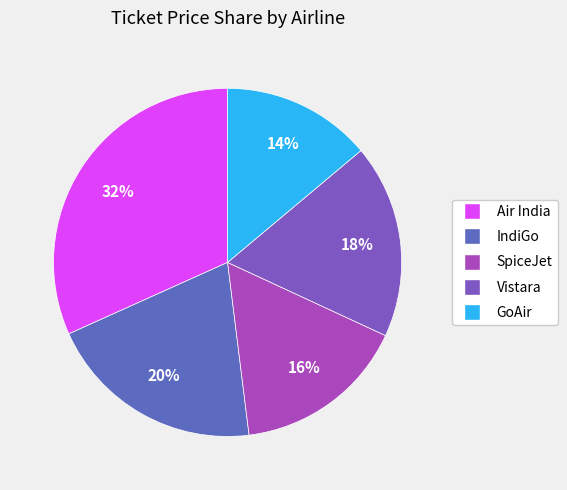

Does any single category account for the majority?

No